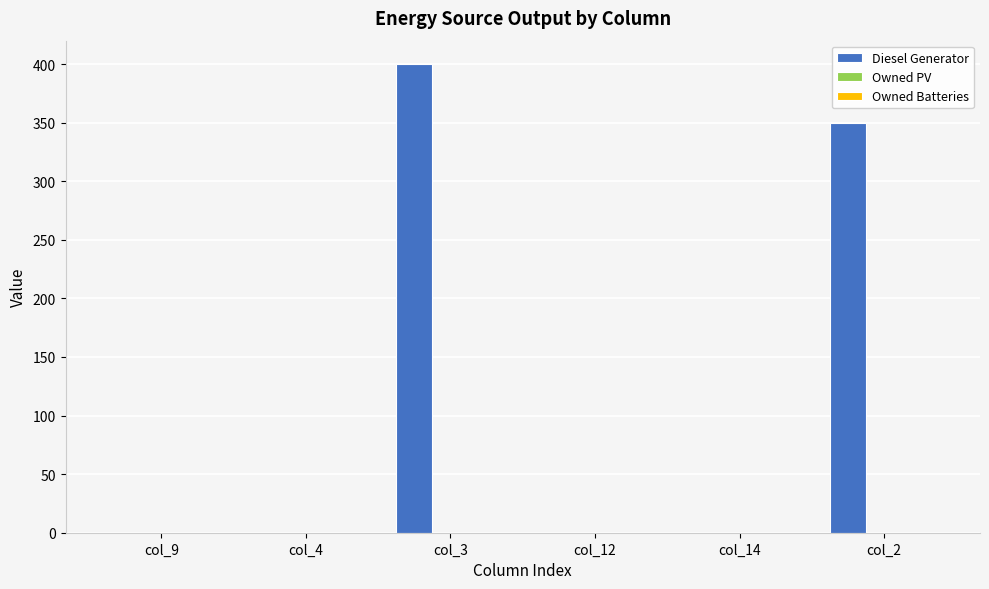

The chart shows a value of 160 at col_14. True or false?

False